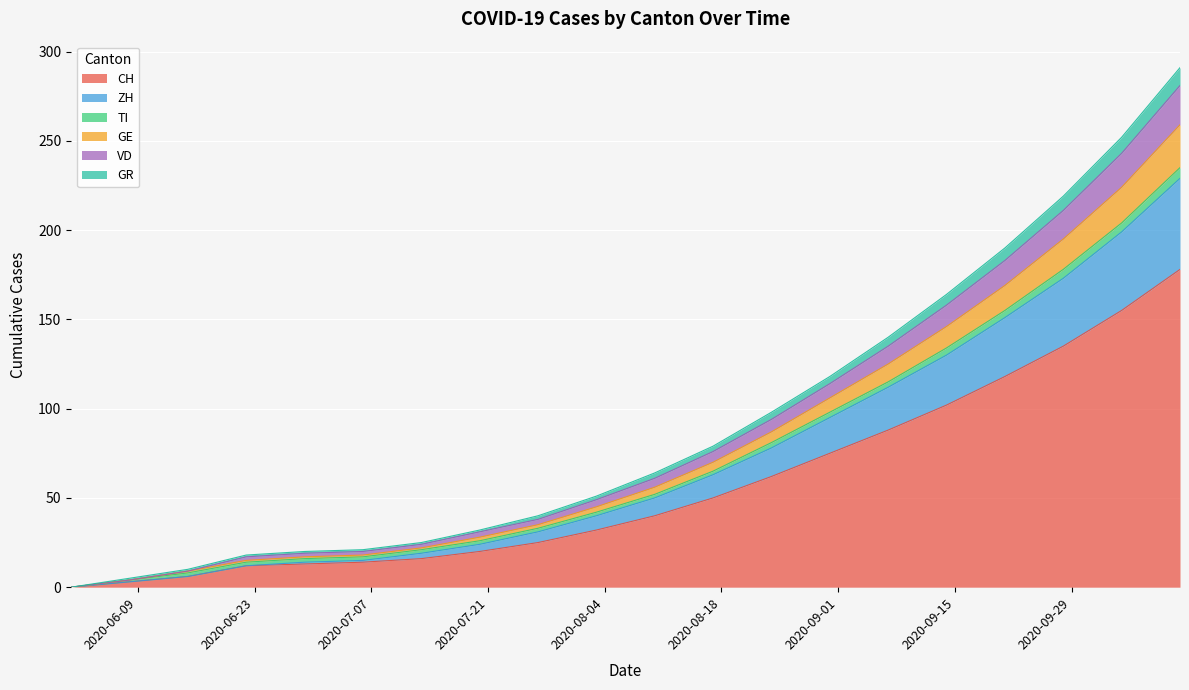

Does the chart display data point markers on the line(s)?

No